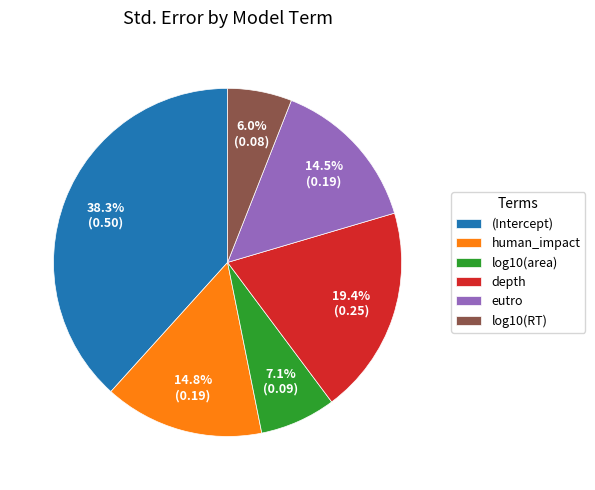

Does human_impact account for over 50% of the chart?

No